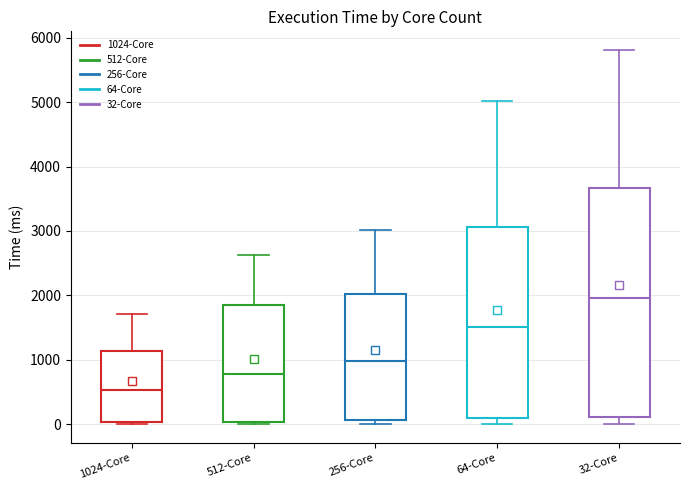

Reading left to right, read every box against the y-axis: the position of its median line, the range the box covers, and the ends of its whiskers. The values are not printed on the chart, so give them approximately, as read against the axis.

1024-Core: median 500, box 0 to 1100, whiskers 0 (just below the box's lower edge) to 1700
512-Core: median 800, box 0 to 1800, whiskers 0 (just below the box's lower edge) to 2600
256-Core: median 1000, box 100 to 2000, whiskers 0 to 3000
64-Core: median 1500, box 100 to 3100, whiskers 0 to 5000
32-Core: median 2000, box 100 to 3700, whiskers 0 to 5800